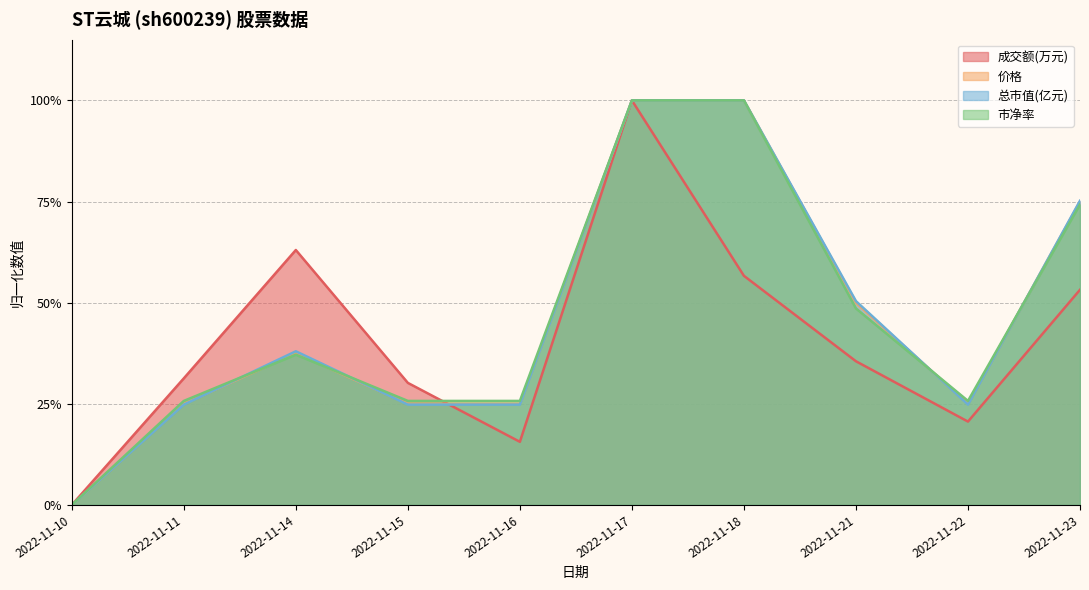

Reading left to right, extract all data points from this chart.

成交额(万元): 2022-11-10=0.0	2022-11-11=0.3	2022-11-14=0.6	2022-11-15=0.3	2022-11-16=0.2	2022-11-17=1.0	2022-11-18=0.6	2022-11-21=0.4	2022-11-22=0.2	2022-11-23=0.5
价格: 2022-11-10=0.0	2022-11-11=0.3	2022-11-14=0.4	2022-11-15=0.3	2022-11-16=0.3	2022-11-17=1.0	2022-11-18=1.0	2022-11-21=0.5	2022-11-22=0.3	2022-11-23=0.7
总市值(亿元): 2022-11-10=0.0	2022-11-11=0.2	2022-11-14=0.4	2022-11-15=0.2	2022-11-16=0.2	2022-11-17=1.0	2022-11-18=1.0	2022-11-21=0.5	2022-11-22=0.2	2022-11-23=0.8
市净率: 2022-11-10=0.0	2022-11-11=0.3	2022-11-14=0.4	2022-11-15=0.3	2022-11-16=0.3	2022-11-17=1.0	2022-11-18=1.0	2022-11-21=0.5	2022-11-22=0.3	2022-11-23=0.7